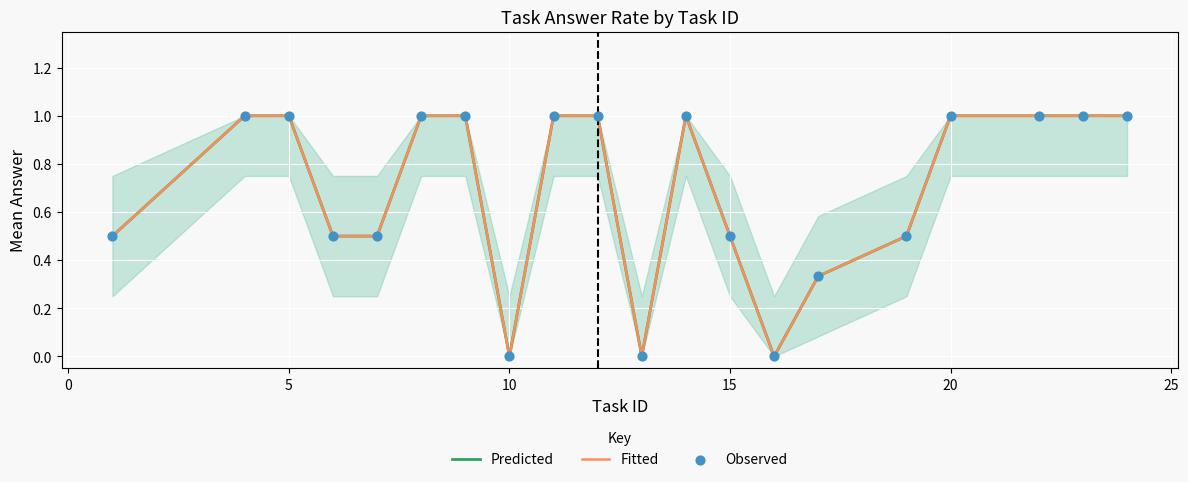

What are all the series names shown in the legend?

Predicted, Fitted, Observed